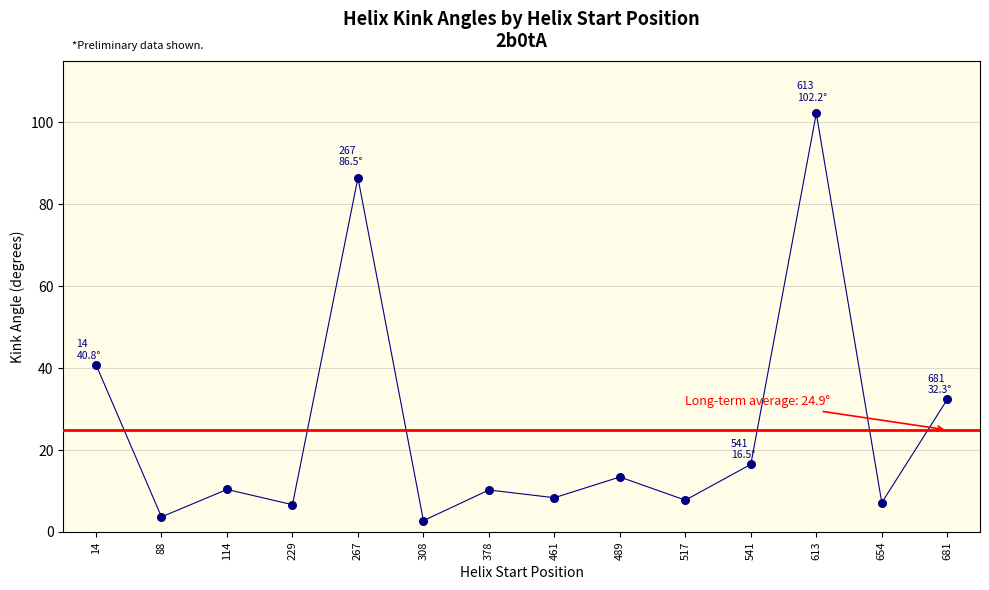

What is the change in value from 267 to 613?

+15.7